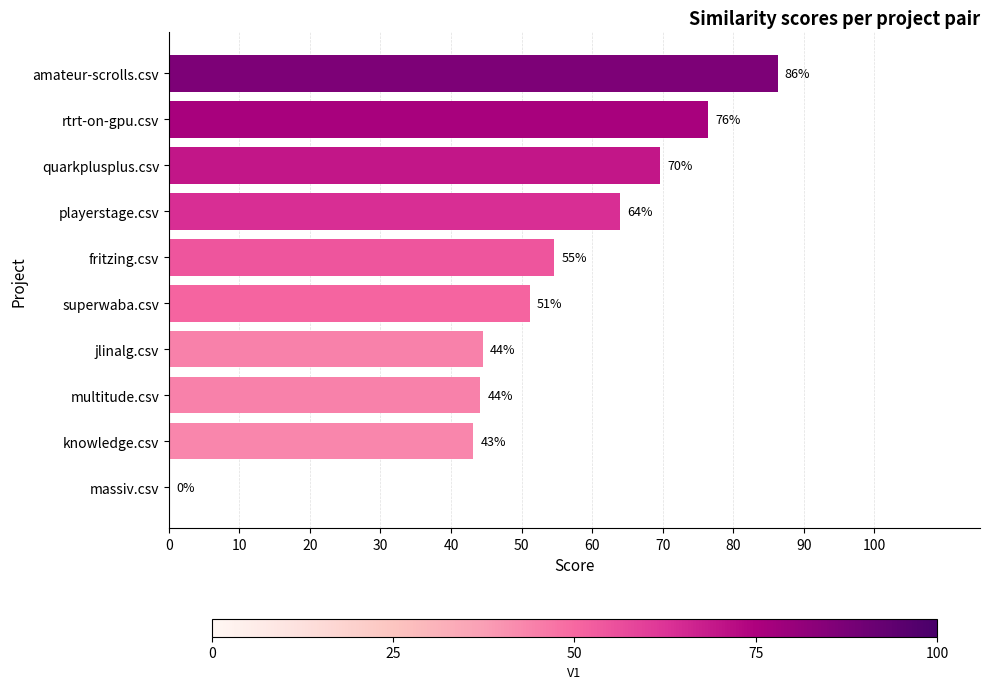

How many series are shown in this chart?

1